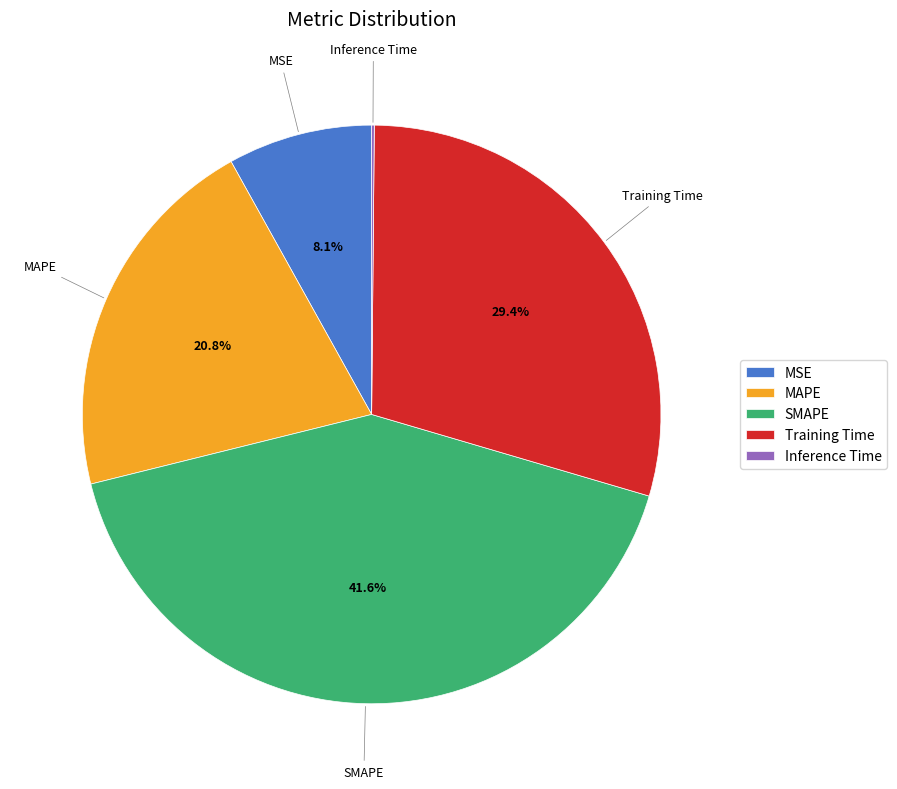

Does SMAPE account for over 50% of the chart?

No